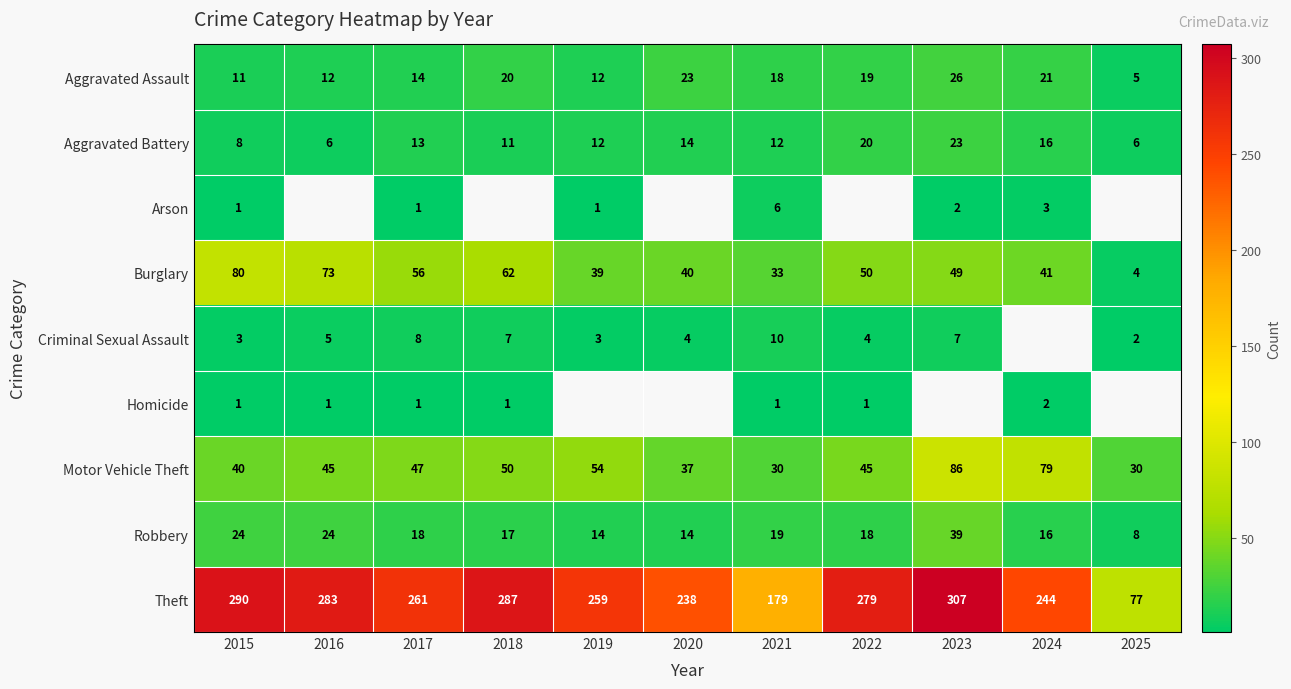

Where does the Burglary series first go above 49?

2015